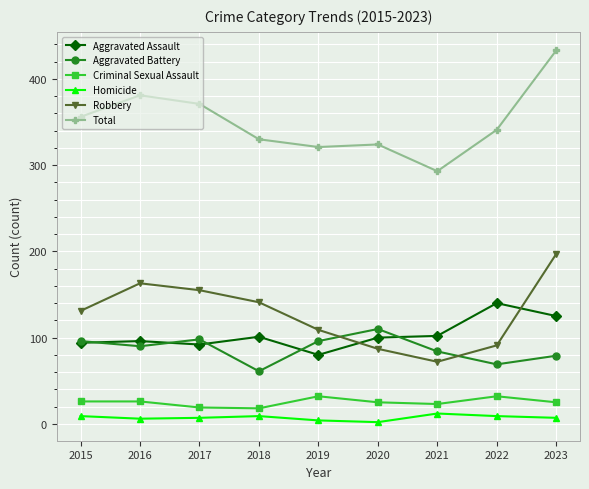

True or false: Criminal Sexual Assault and Homicide intersect in this chart.

False